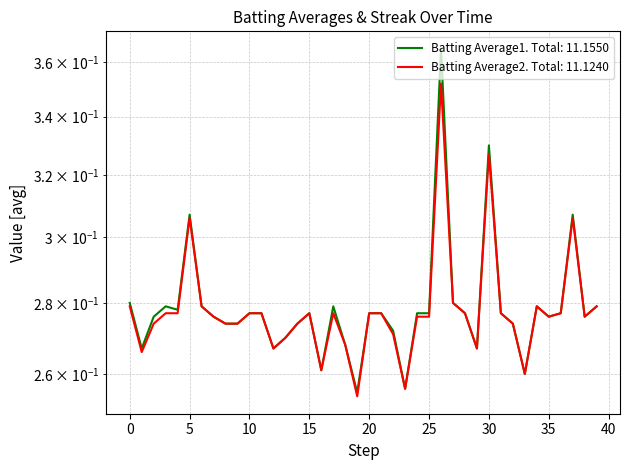

Which series has the largest total across all categories?

Batting Average1